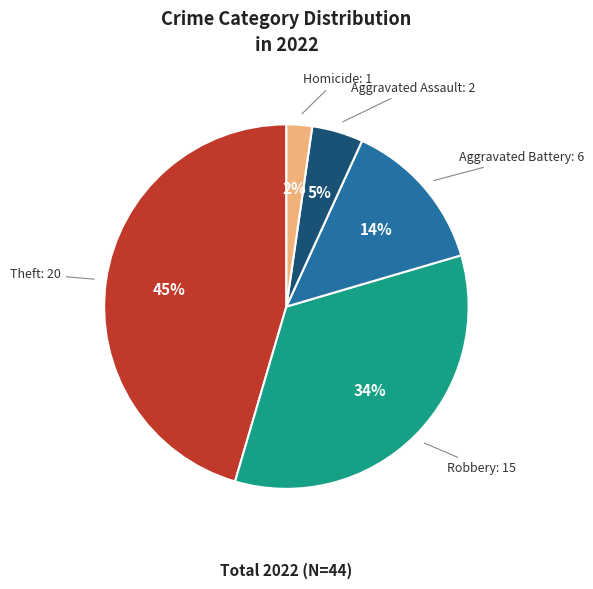

What is the largest slice in the pie chart?

Theft